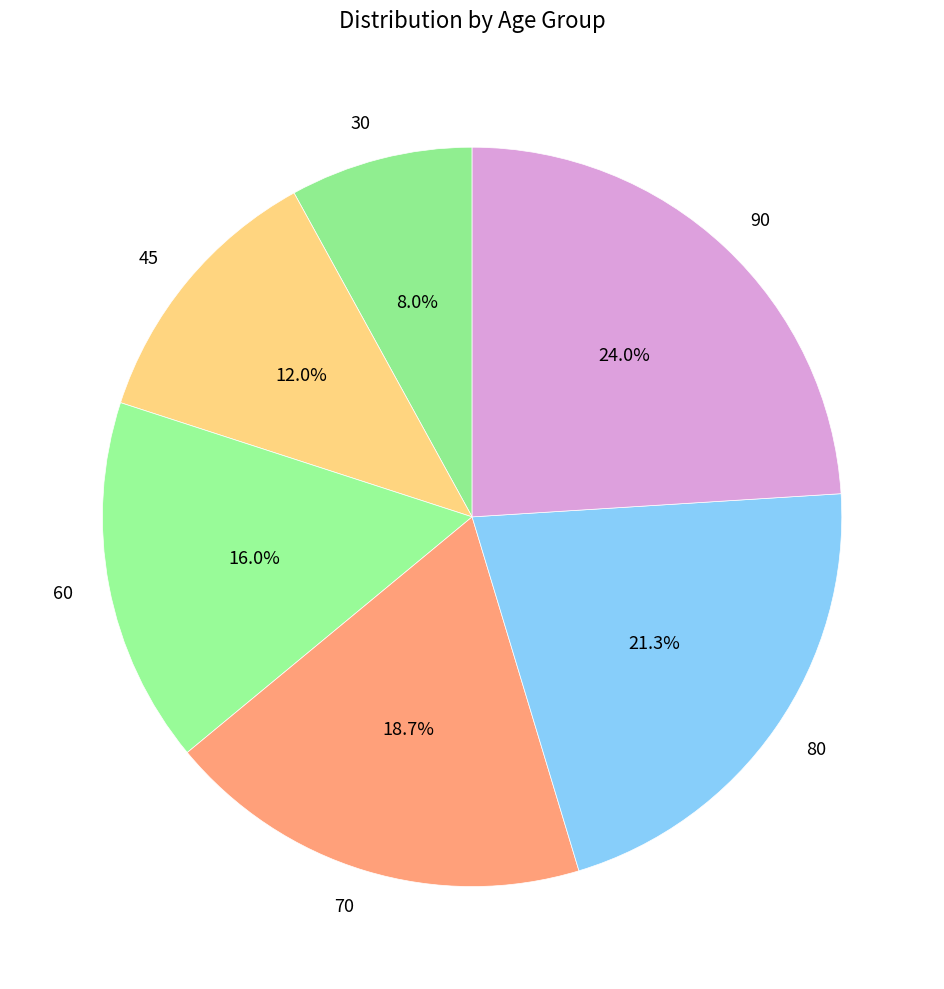

True or false: 90 accounts for 9% of the total.

False